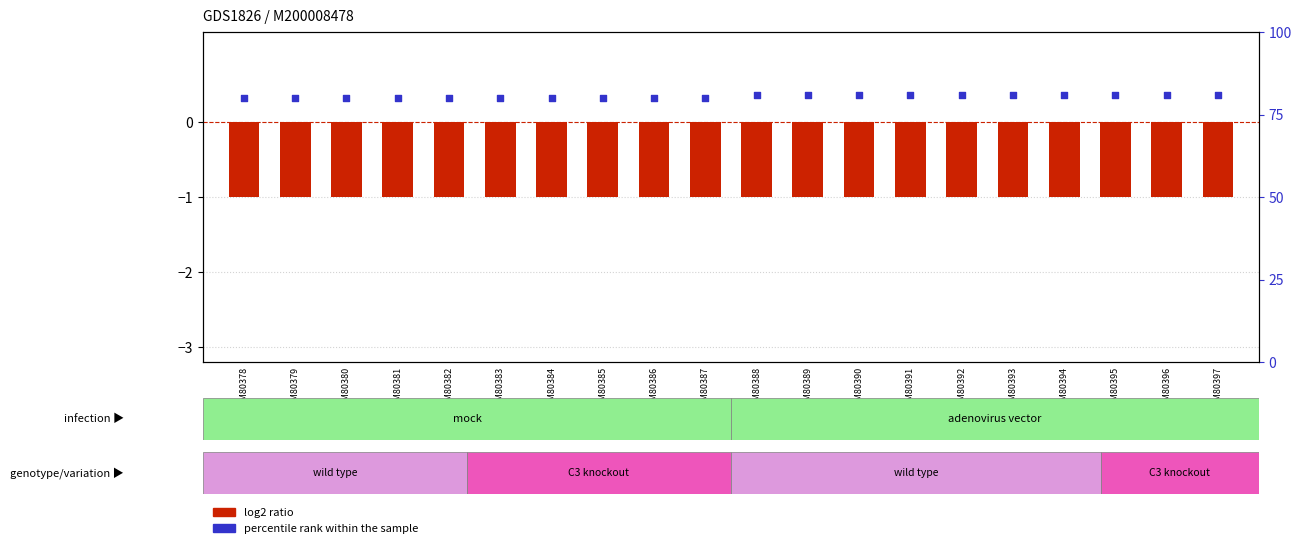

At which category is the sum across all series the highest?

GSM80388